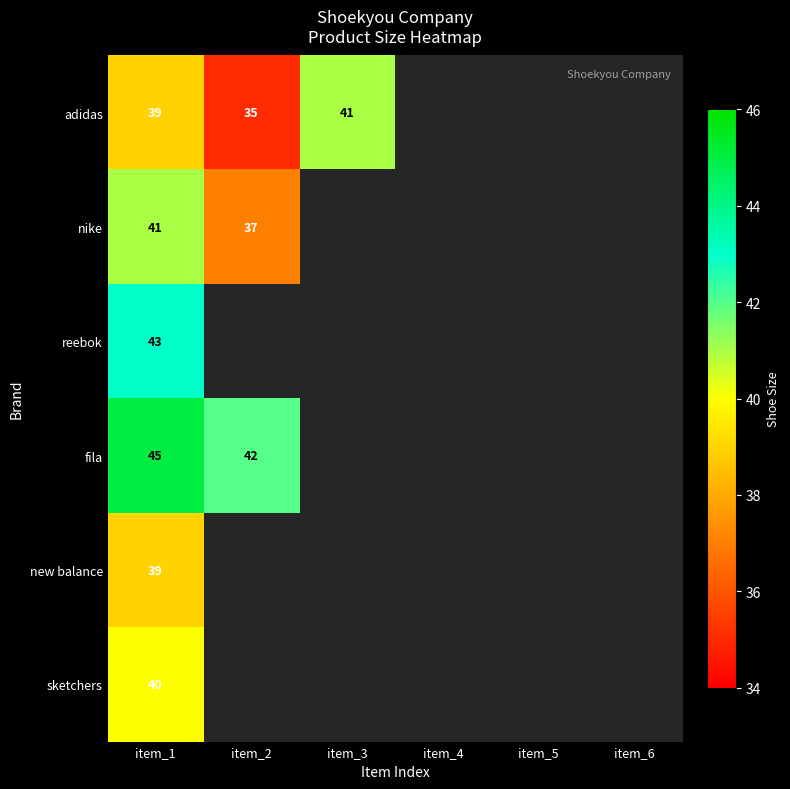

True or false: adidas has a value of 35 at item_2.

True